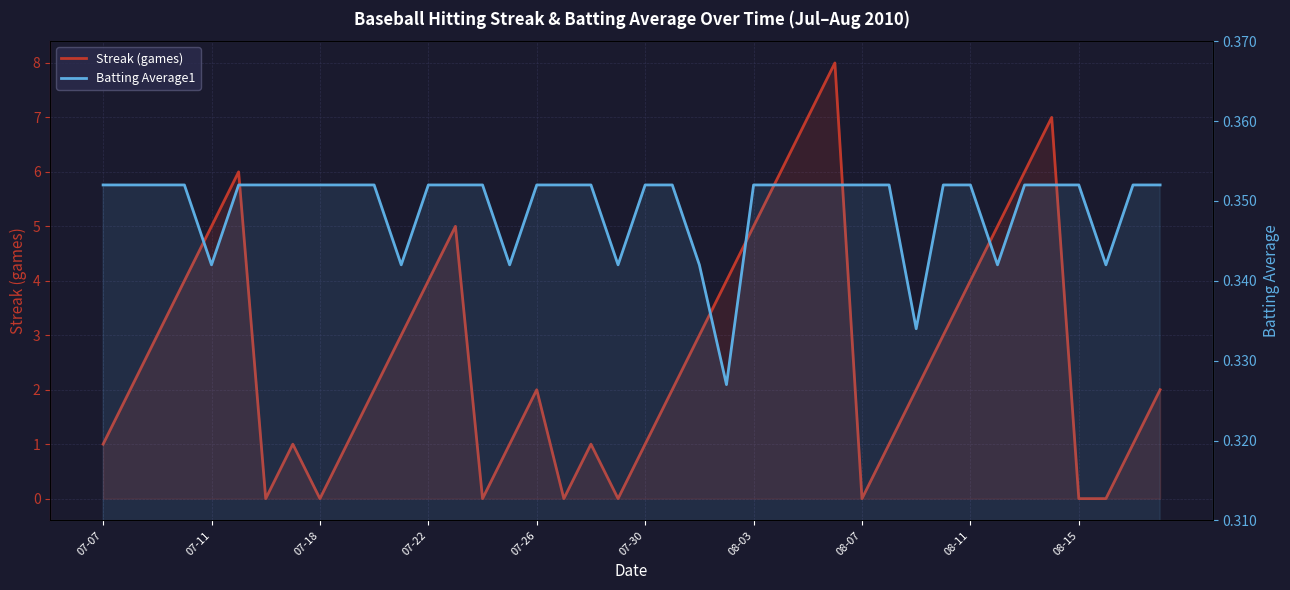

What is the sum of the Batting Average1 values at 08-03 and 08-15?

0.7